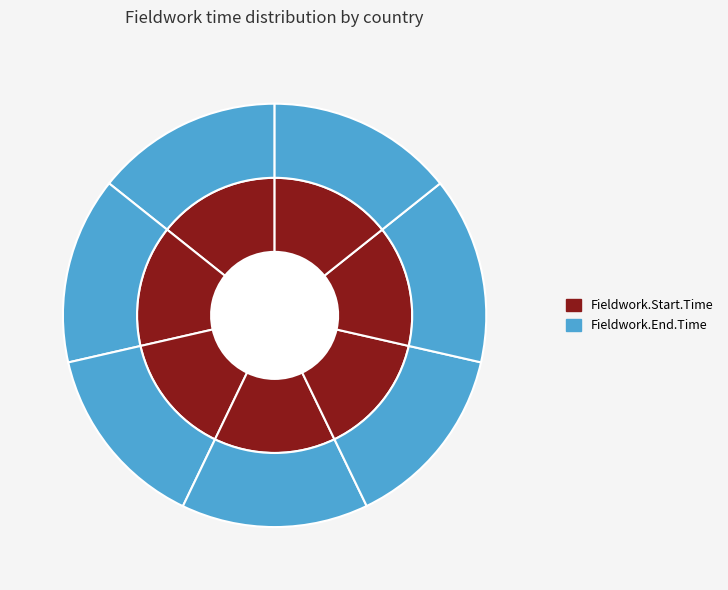

To the nearest percent, what portion does Lebanon represent?

14%